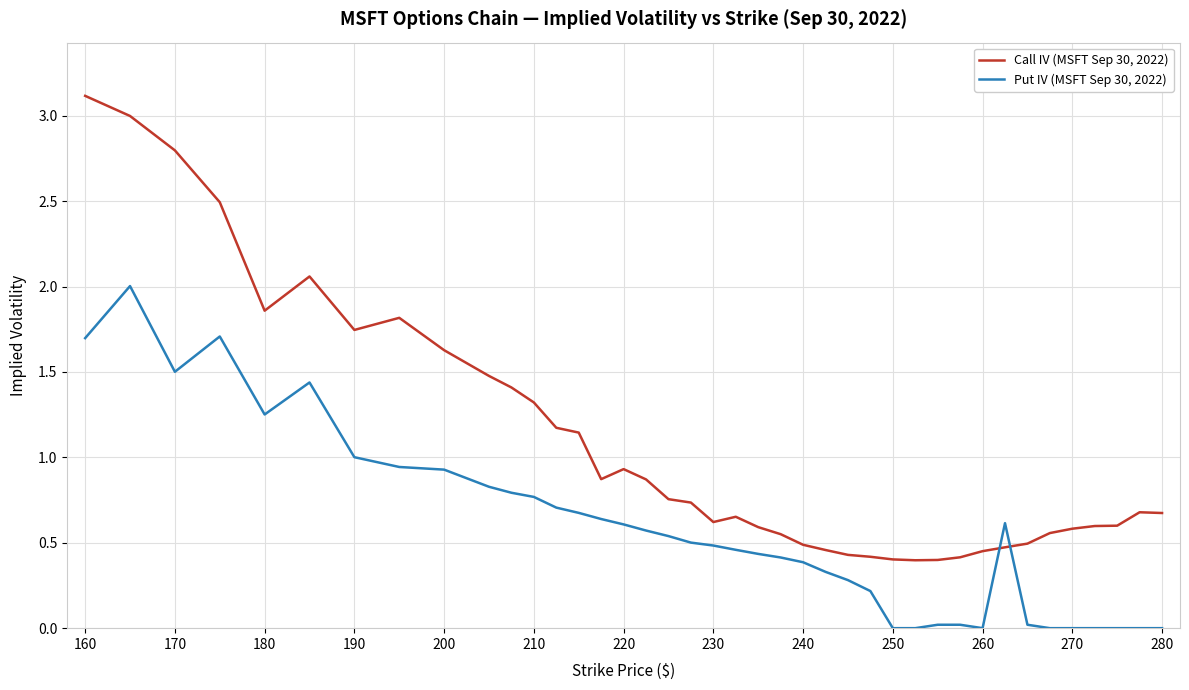

How many times do Put IV (MSFT Sep 30, 2022) and Call IV (MSFT Sep 30, 2022) cross each other?

2